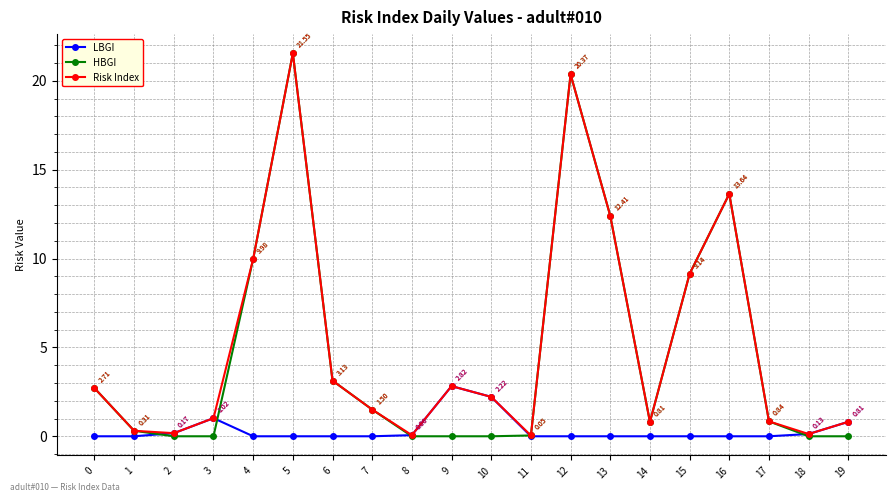

Where is the first local maximum for Risk Index?

5